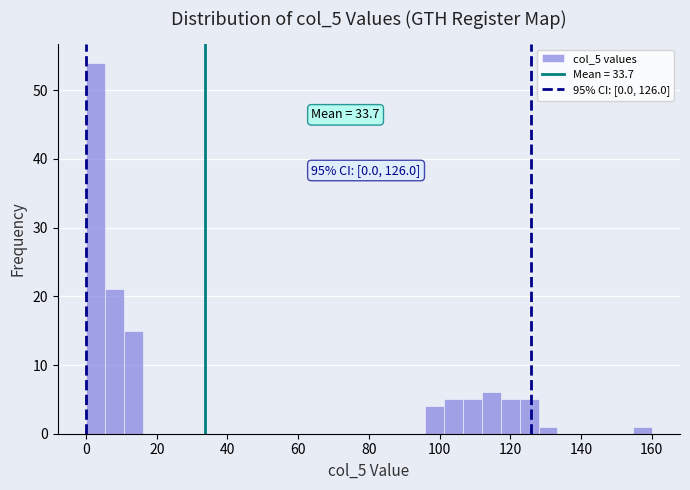

Around what value on the x-axis is the tallest bar? Give the approximate position of its centre, as read against the axis.

2